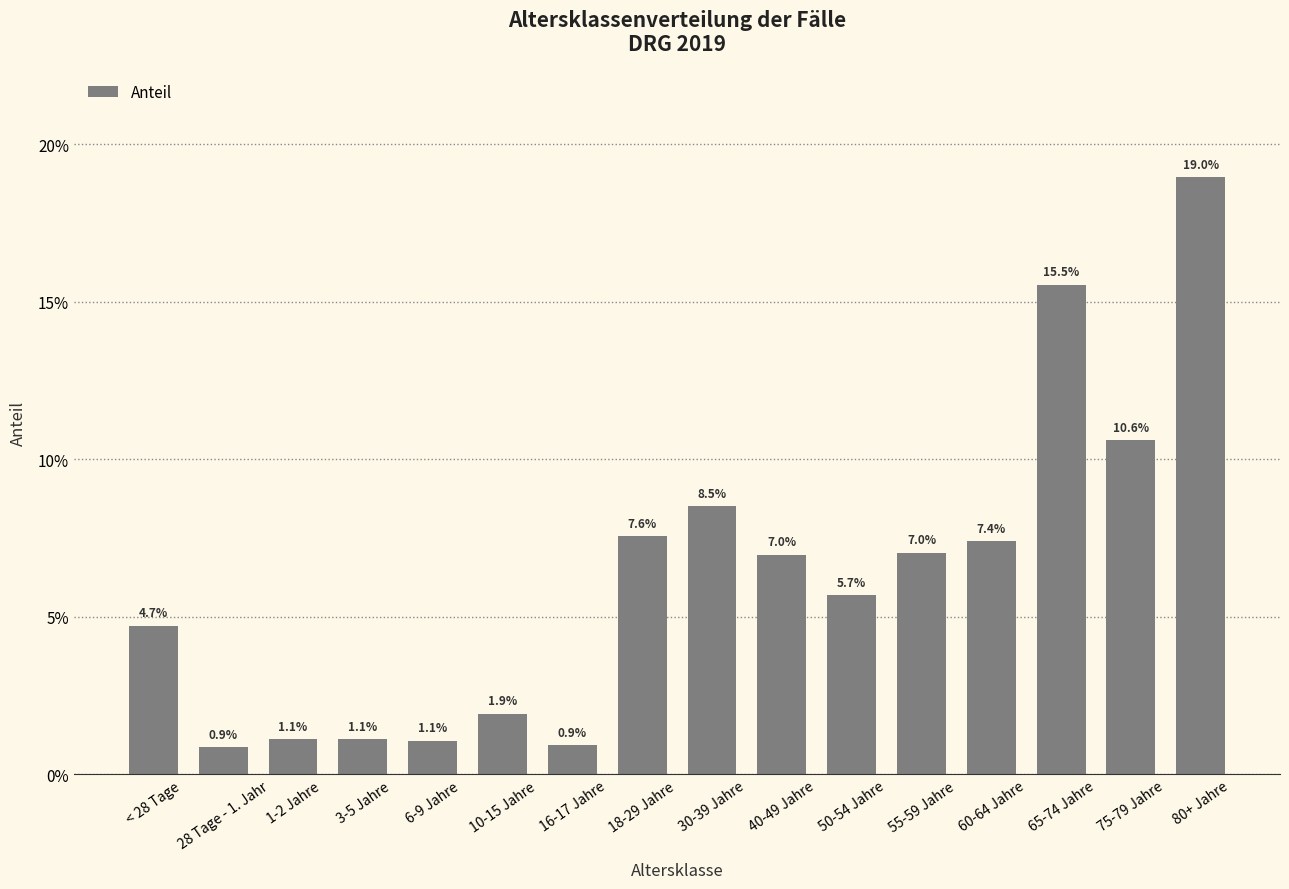

Reading left to right, extract all data points from this chart.

< 28 Tage=0.0	28 Tage - 1. Jahr=0.0	1-2 Jahre=0.0	3-5 Jahre=0.0	6-9 Jahre=0.0	10-15 Jahre=0.0	16-17 Jahre=0.0	18-29 Jahre=0.1	30-39 Jahre=0.1	40-49 Jahre=0.1	50-54 Jahre=0.1	55-59 Jahre=0.1	60-64 Jahre=0.1	65-74 Jahre=0.2	75-79 Jahre=0.1	80+ Jahre=0.2